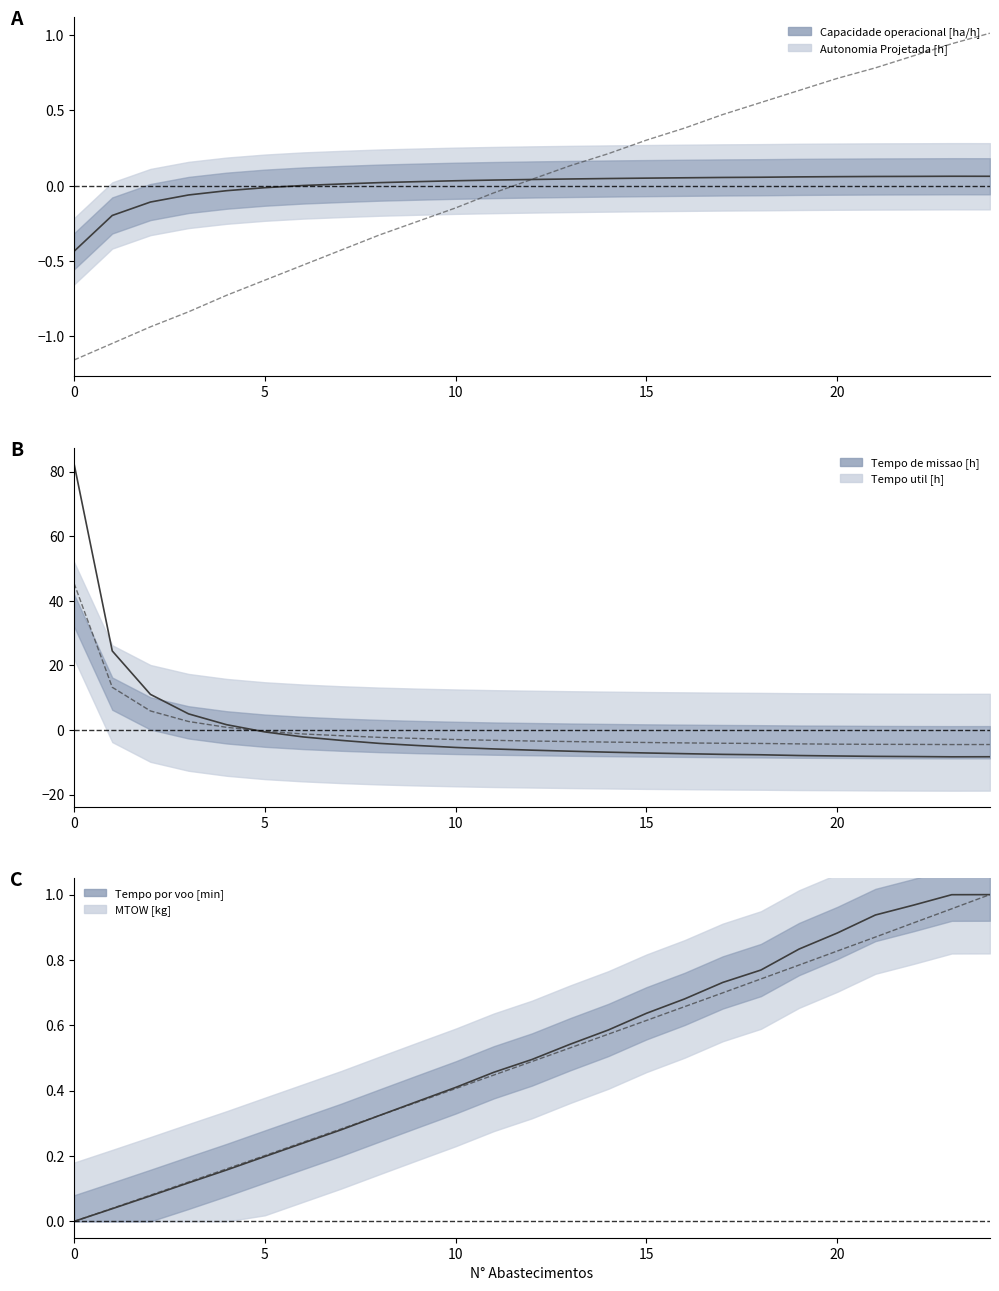

The value of MTOW [kg] at 0 is 0.0. True or false?

True